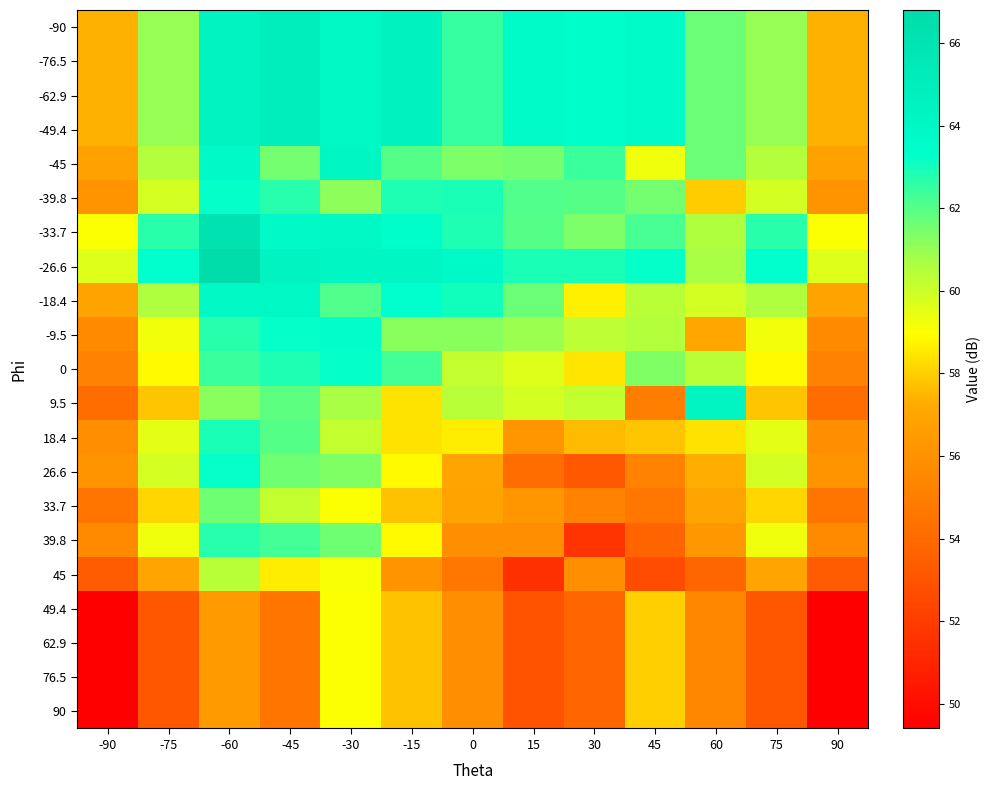

Reading left to right, transcribe all the data shown in this chart.

-90: -90=57.4	-75=61.0	-60=64.5	-45=65.0	-30=64.0	-15=64.6	0=62.5	15=63.7	30=63.4	45=63.7	60=61.7	75=61.0	90=57.4
-76.5: -90=57.4	-75=61.0	-60=64.5	-45=65.0	-30=64.0	-15=64.6	0=62.5	15=63.7	30=63.4	45=63.7	60=61.7	75=61.0	90=57.4
-62.9: -90=57.4	-75=61.0	-60=64.5	-45=65.0	-30=64.0	-15=64.6	0=62.5	15=63.7	30=63.4	45=63.7	60=61.7	75=61.0	90=57.4
-49.4: -90=57.4	-75=61.0	-60=64.5	-45=65.0	-30=64.0	-15=64.6	0=62.5	15=63.7	30=63.4	45=63.7	60=61.7	75=61.0	90=57.4
-45: -90=56.8	-75=60.5	-60=63.9	-45=61.5	-30=64.2	-15=62.0	0=61.4	15=61.5	30=62.4	45=59.3	60=61.7	75=60.5	90=56.8
-39.8: -90=56.1	-75=59.8	-60=63.2	-45=62.7	-30=61.1	-15=62.8	0=62.9	15=62.1	30=62.0	45=61.5	60=57.9	75=59.8	90=56.1
-33.7: -90=59.0	-75=62.7	-60=66.1	-45=63.9	-30=64.0	-15=63.4	0=62.8	15=62.0	30=61.4	45=62.2	60=60.6	75=62.7	90=59.0
-26.6: -90=59.6	-75=63.3	-60=66.8	-45=64.5	-30=64.1	-15=64.1	0=63.8	15=62.9	30=62.9	45=63.2	60=60.7	75=63.3	90=59.6
-18.4: -90=56.9	-75=60.6	-60=64.0	-45=64.0	-30=62.1	-15=63.3	0=63.0	15=61.7	30=58.7	45=60.4	60=59.8	75=60.6	90=56.9
-9.5: -90=55.6	-75=59.2	-60=62.7	-45=63.2	-30=63.5	-15=61.2	0=61.2	15=60.9	30=60.3	45=60.5	60=57.1	75=59.2	90=55.6
0: -90=55.3	-75=58.9	-60=62.4	-45=62.8	-30=63.2	-15=62.3	0=60.2	15=59.6	30=58.5	45=61.3	60=60.4	75=58.9	90=55.3
9.5: -90=54.1	-75=57.8	-60=61.2	-45=61.9	-30=60.7	-15=58.4	0=60.4	15=59.8	30=60.2	45=55.0	60=64.3	75=57.8	90=54.1
18.4: -90=55.8	-75=59.5	-60=62.9	-45=62.0	-30=60.2	-15=58.4	0=58.6	15=56.2	30=57.6	45=57.8	60=58.4	75=59.5	90=55.8
26.6: -90=56.1	-75=59.8	-60=63.2	-45=61.6	-30=61.3	-15=58.9	0=57.0	15=54.1	30=53.2	45=55.3	60=57.3	75=59.8	90=56.1
33.7: -90=54.5	-75=58.1	-60=61.6	-45=60.2	-30=59.0	-15=57.7	0=56.9	15=56.2	30=55.3	45=54.7	60=57.0	75=58.1	90=54.5
39.8: -90=55.6	-75=59.3	-60=62.7	-45=62.3	-30=61.6	-15=58.9	0=55.8	15=55.8	30=51.7	45=53.7	60=56.3	75=59.3	90=55.6
45: -90=53.3	-75=57.0	-60=60.4	-45=58.6	-30=59.1	-15=56.1	0=54.7	15=51.5	30=55.9	45=52.7	60=53.8	75=57.0	90=53.3
49.4: -90=49.4	-75=53.1	-60=56.5	-45=54.5	-30=59.0	-15=57.7	0=55.8	15=53.0	30=53.8	45=58.0	60=55.5	75=53.1	90=49.4
62.9: -90=49.4	-75=53.1	-60=56.5	-45=54.5	-30=59.0	-15=57.7	0=55.8	15=53.0	30=53.8	45=58.0	60=55.5	75=53.1	90=49.4
76.5: -90=49.4	-75=53.1	-60=56.5	-45=54.5	-30=59.0	-15=57.7	0=55.8	15=53.0	30=53.8	45=58.0	60=55.5	75=53.1	90=49.4
90: -90=49.4	-75=53.1	-60=56.5	-45=54.5	-30=59.0	-15=57.7	0=55.8	15=53.0	30=53.8	45=58.0	60=55.5	75=53.1	90=49.4